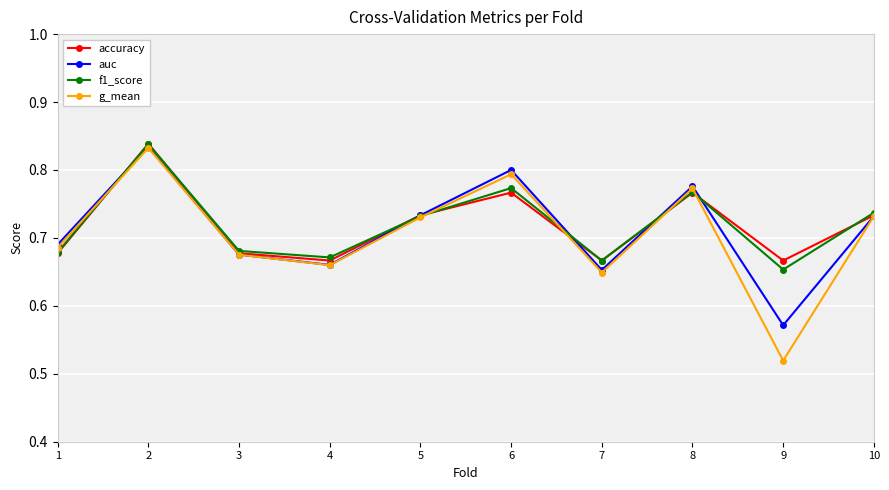

Which series has the widest spread of values?

g_mean